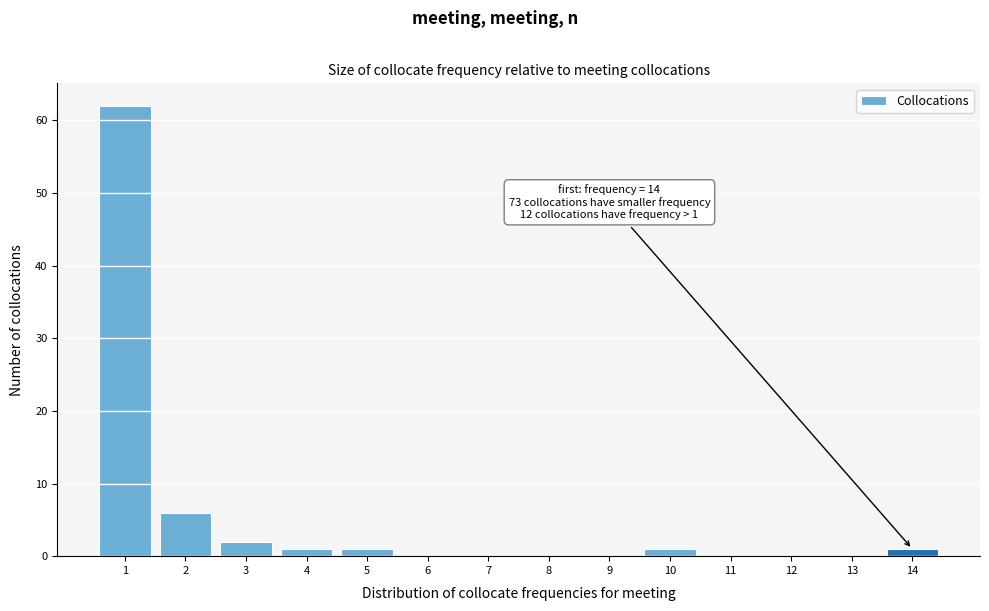

Which range on the x-axis has the tallest bar?

0.5 to 1.5